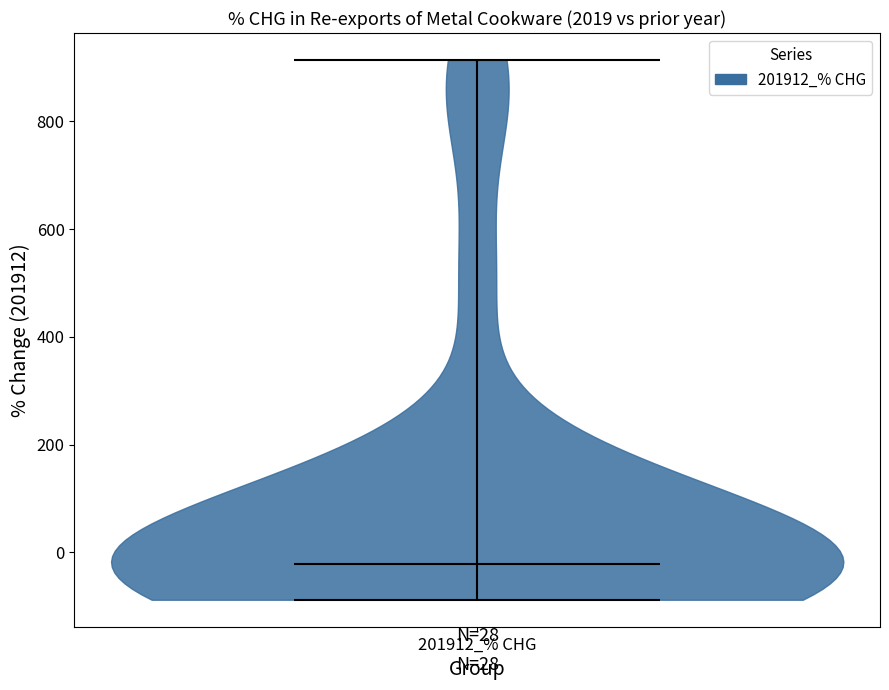

Where does the median line of the violin for 201912_% CHG sit on the y-axis? The values are not printed on the chart, so give them approximately, as read against the axis.

-20